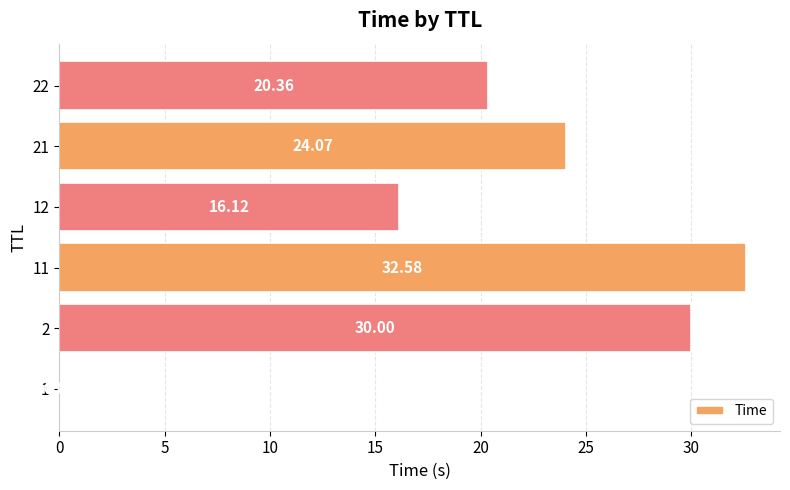

What is the change in value from 21 to 22?

-3.7